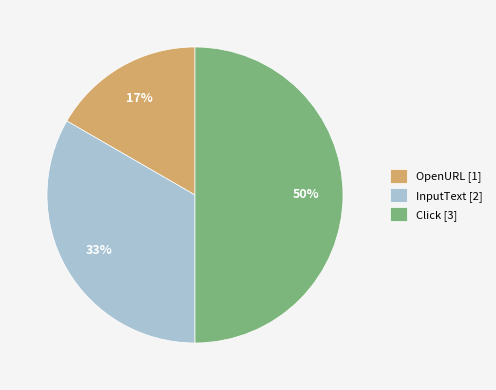

Approximately how many times larger is the value at OpenURL compared to InputText?

0.5